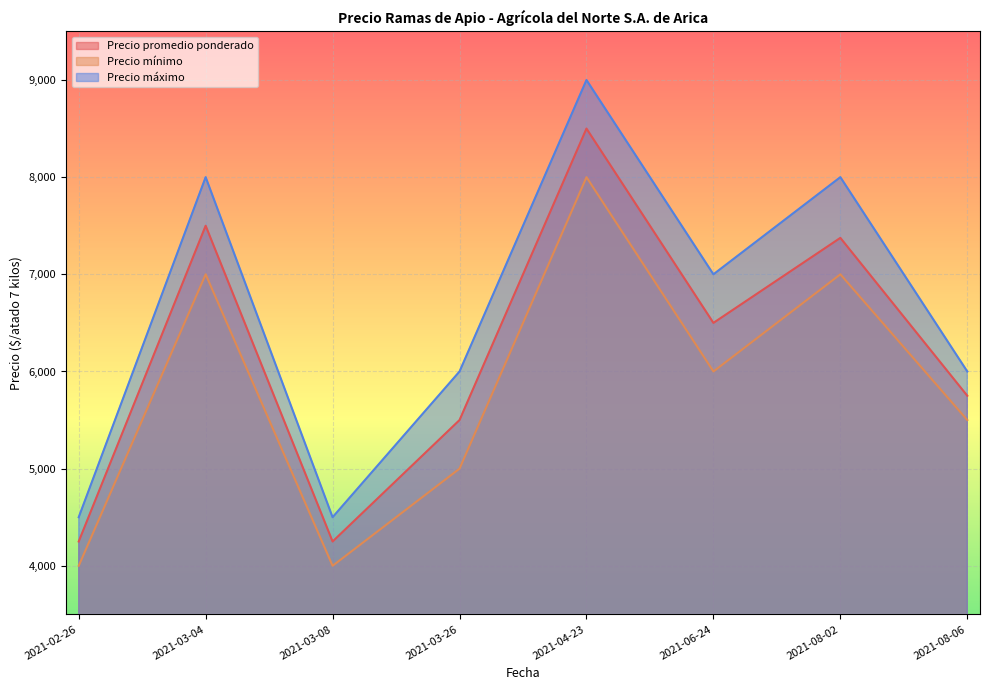

What position from the right is 2021-08-02?

2